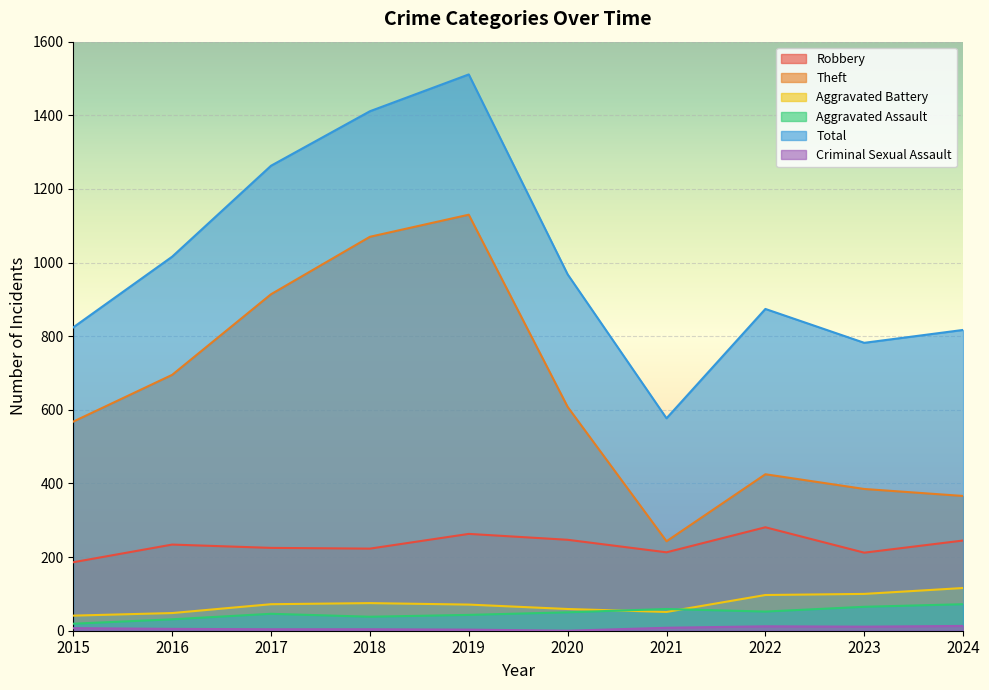

The Total series shows 2201 at 2019. True or false?

False